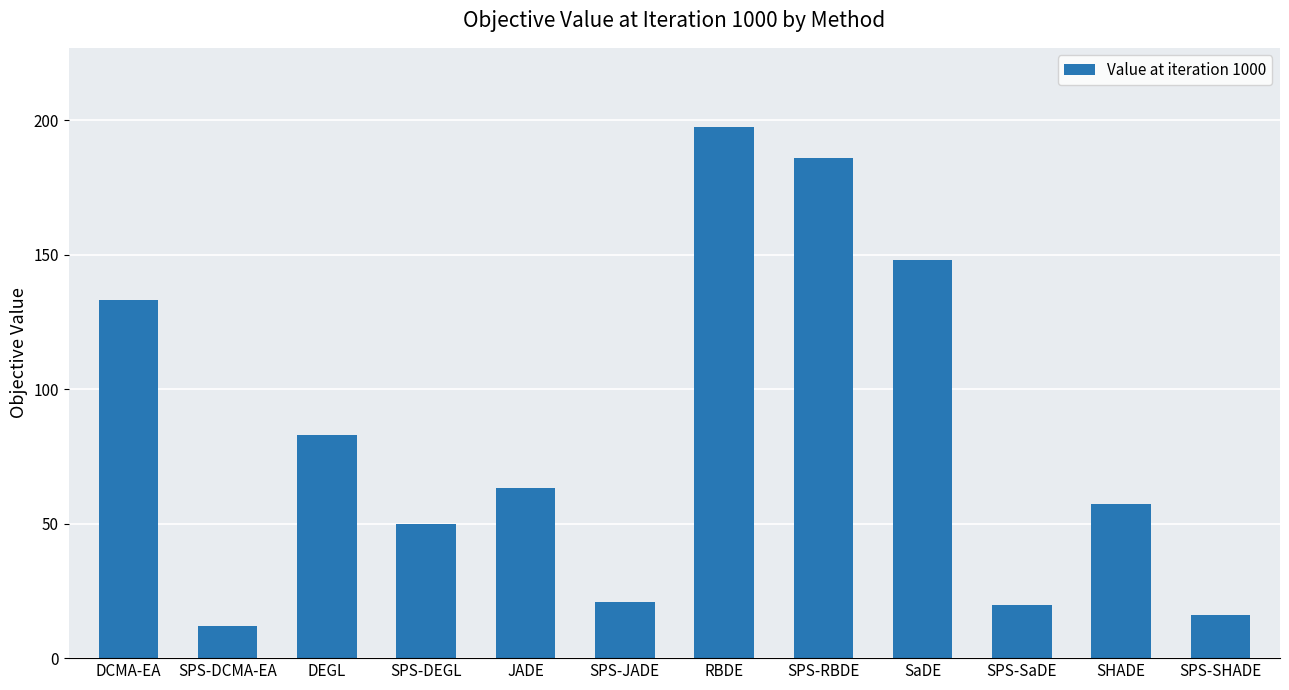

Approximately how many times larger is the value at JADE compared to SPS-RBDE?

0.3